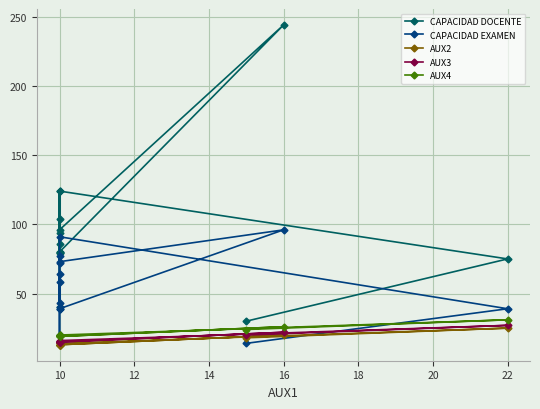

How many interior local peaks does the CAPACIDAD DOCENTE series have?

4